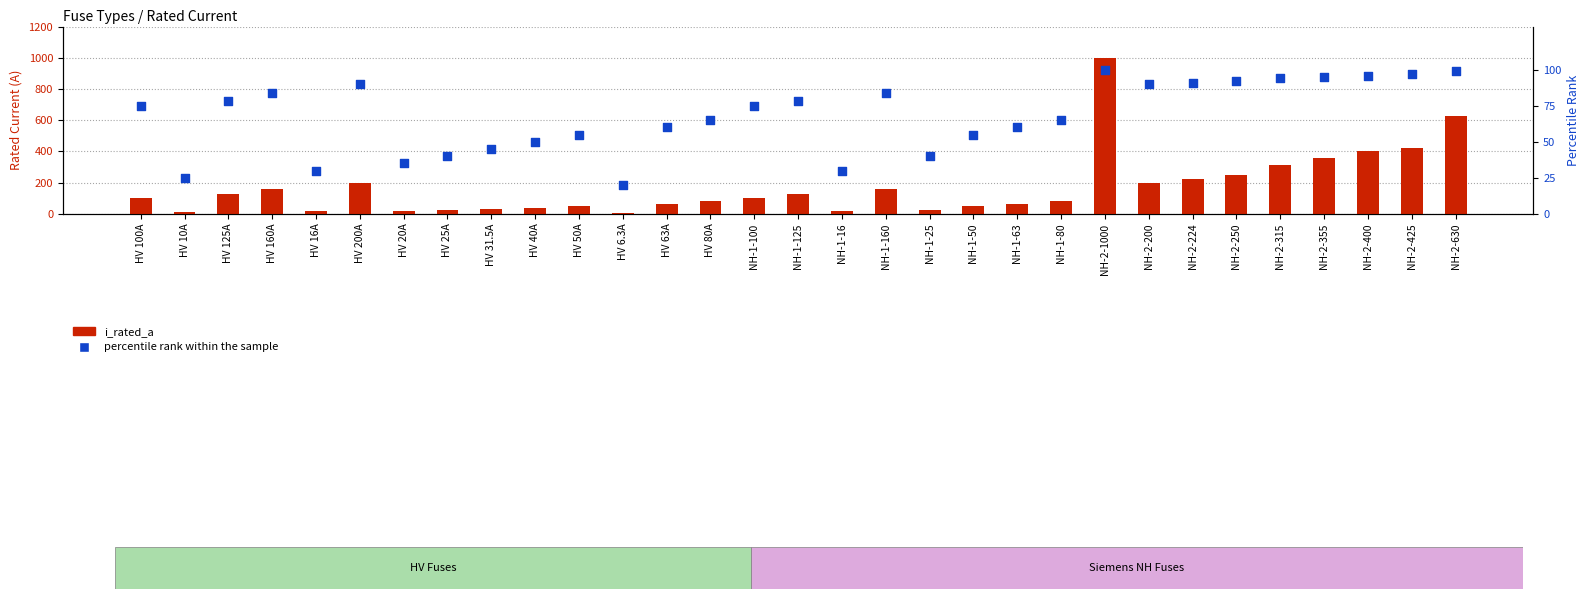

At which category is the sum across all series the highest?

NH-2-1000